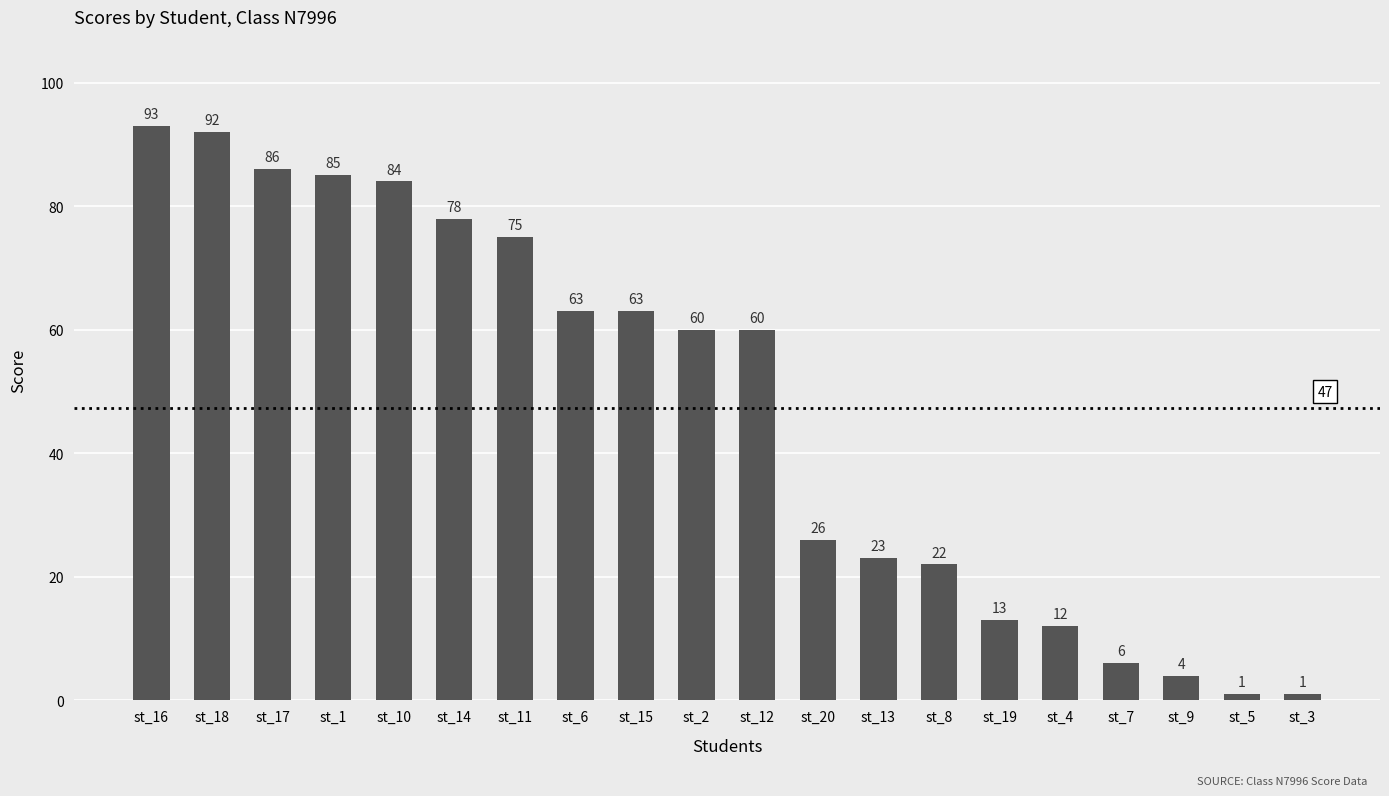

What is the label of the 14th bar from the right?

st_11